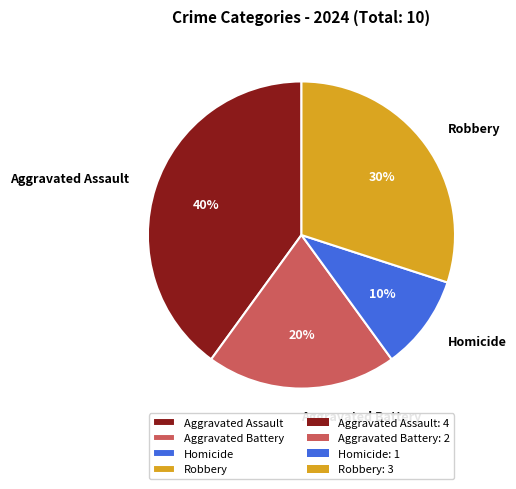

The Homicide slice represents 1% of the pie. True or false?

False